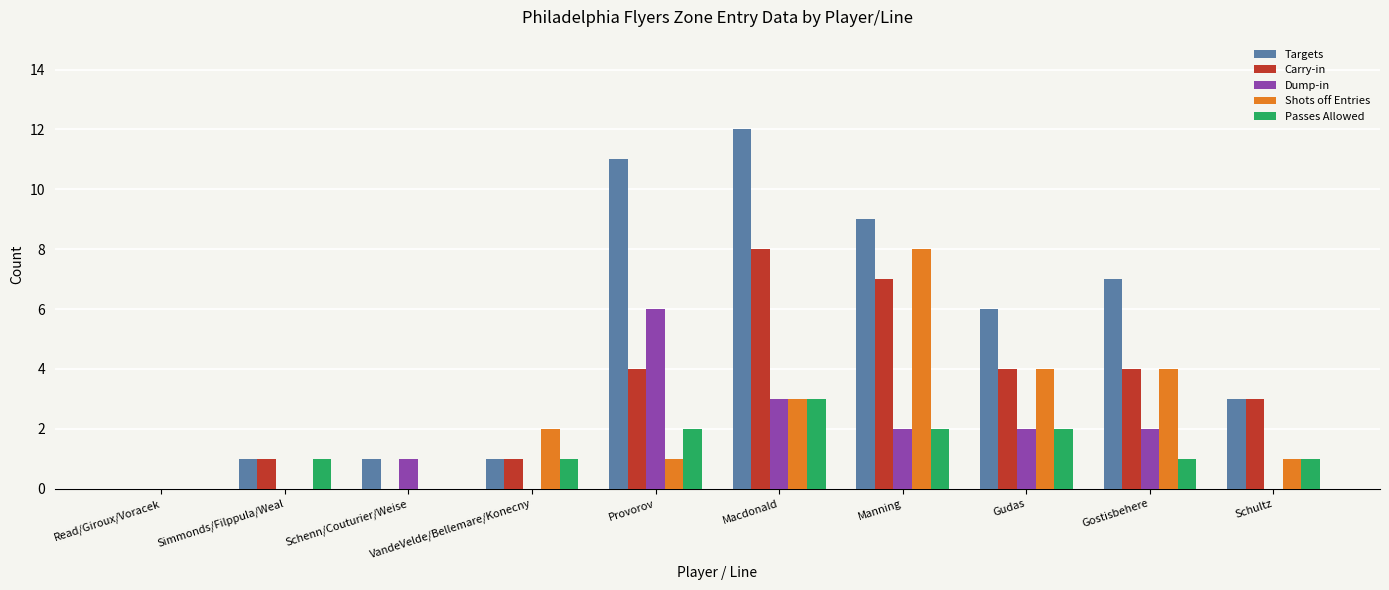

Reading right to left, transcribe all the data shown in this chart.

Targets: Schultz=3	Gostisbehere=7	Gudas=6	Manning=9	Macdonald=12	Provorov=11	VandeVelde/Bellemare/Konecny=1	Schenn/Couturier/Weise=1	Simmonds/Filppula/Weal=1	Read/Giroux/Voracek=0
Carry-in: Schultz=3	Gostisbehere=4	Gudas=4	Manning=7	Macdonald=8	Provorov=4	VandeVelde/Bellemare/Konecny=1	Schenn/Couturier/Weise=0	Simmonds/Filppula/Weal=1	Read/Giroux/Voracek=0
Dump-in: Schultz=0	Gostisbehere=2	Gudas=2	Manning=2	Macdonald=3	Provorov=6	VandeVelde/Bellemare/Konecny=0	Schenn/Couturier/Weise=1	Simmonds/Filppula/Weal=0	Read/Giroux/Voracek=0
Shots off Entries: Schultz=1	Gostisbehere=4	Gudas=4	Manning=8	Macdonald=3	Provorov=1	VandeVelde/Bellemare/Konecny=2	Schenn/Couturier/Weise=0	Simmonds/Filppula/Weal=0	Read/Giroux/Voracek=0
Passes Allowed: Schultz=1	Gostisbehere=1	Gudas=2	Manning=2	Macdonald=3	Provorov=2	VandeVelde/Bellemare/Konecny=1	Schenn/Couturier/Weise=0	Simmonds/Filppula/Weal=1	Read/Giroux/Voracek=0